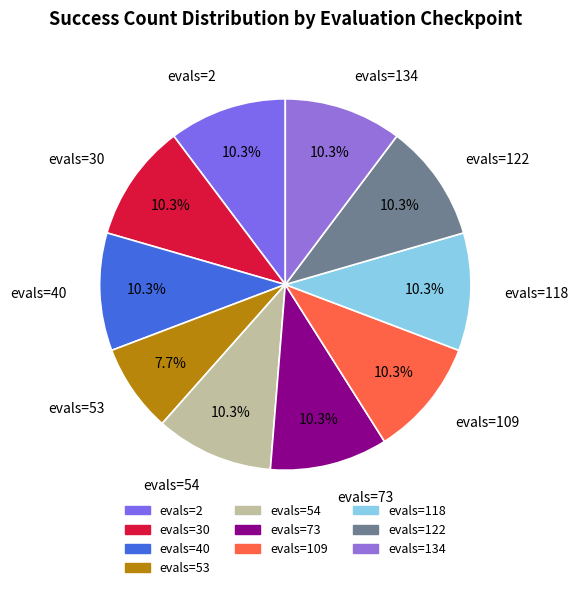

What is the ratio of the value at evals=134 to the value at evals=40?

1.0